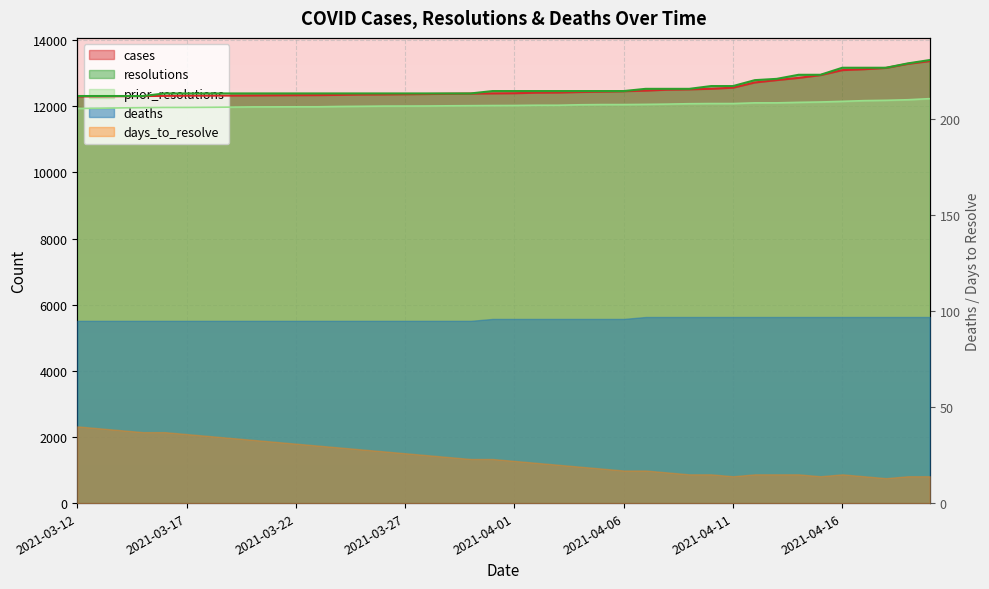

How many lines are shown in the chart?

3